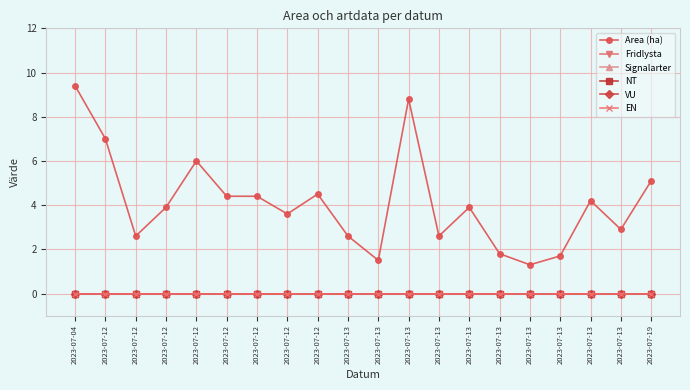

Does the chart have visible grid lines?

Yes